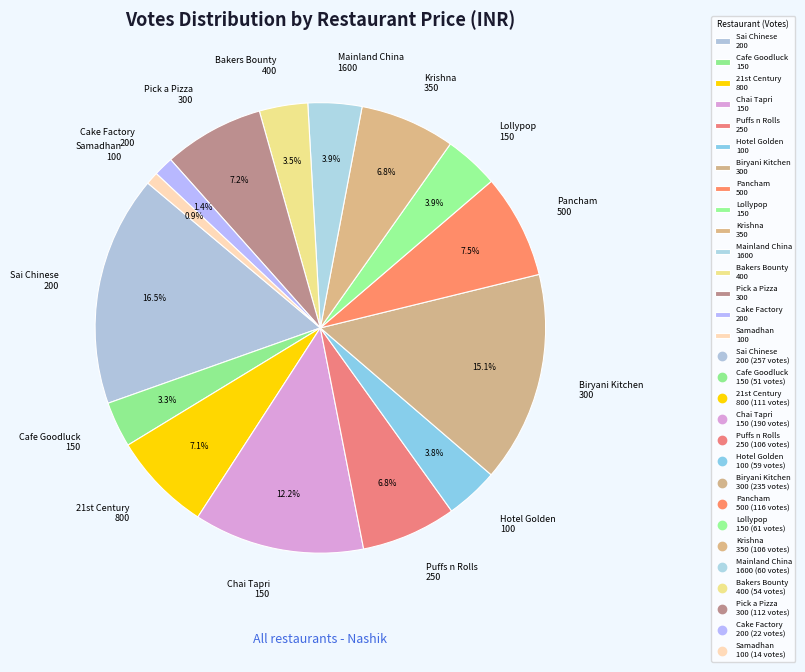

What is the ratio of the value at Biryani Kitchen 300 to the value at Pick a Pizza 300?

2.1